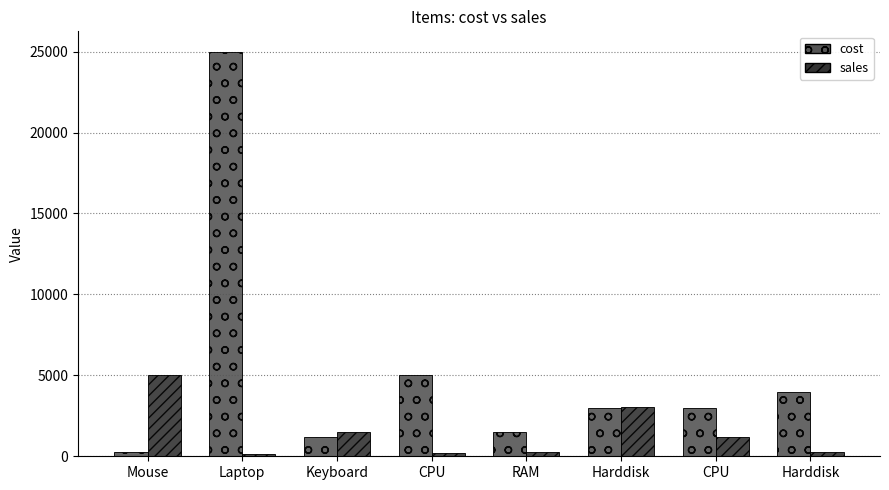

How many values in the cost series are below 3000?

3